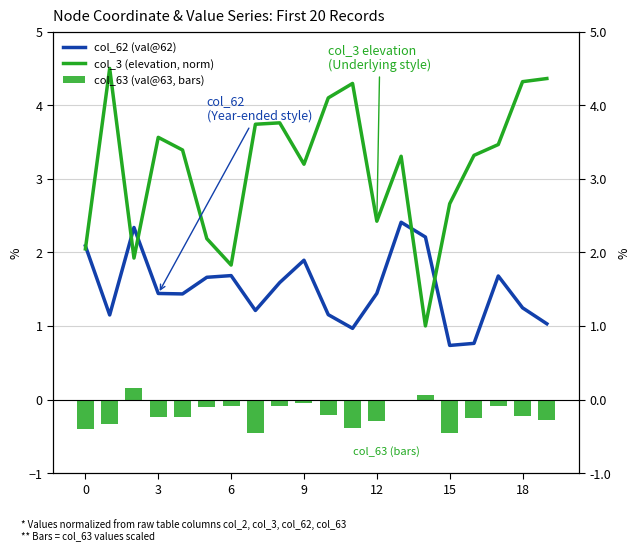

Count the number of categories in the chart.

20